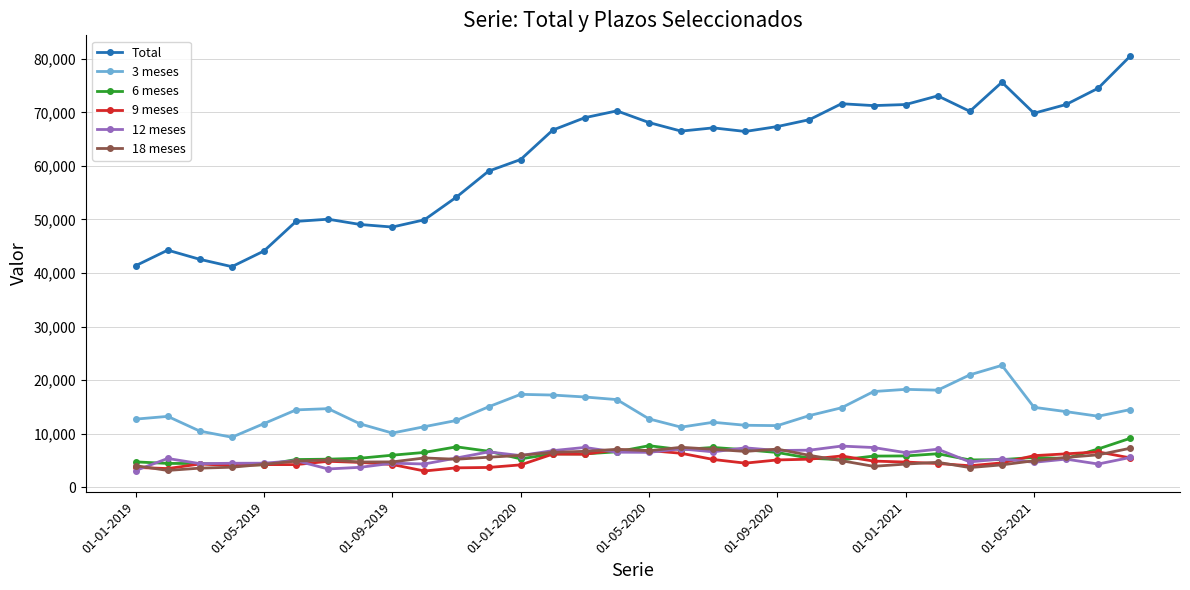

In 18 meses, how many points are lower than both neighbors (excluding endpoints)?

7